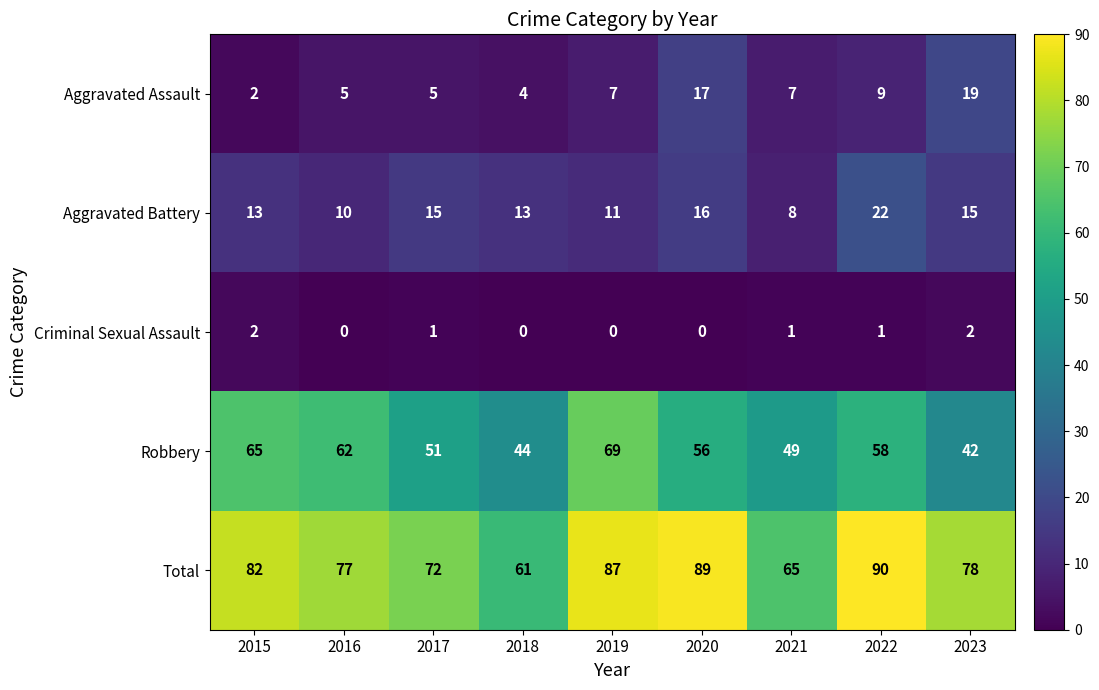

At how many categories does at least one series exceed 26?

9